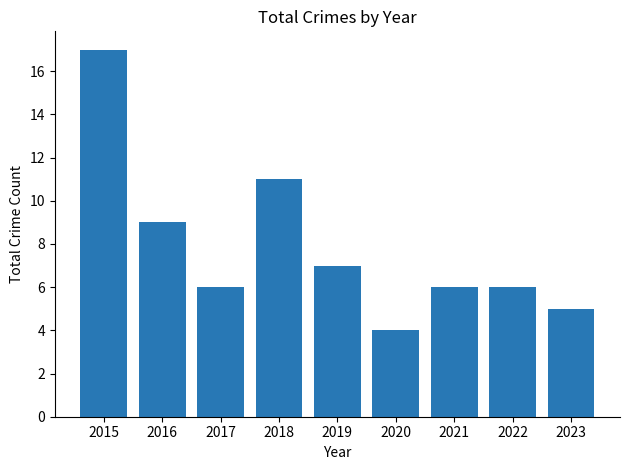

The value at 2023 is 3. True or false?

False